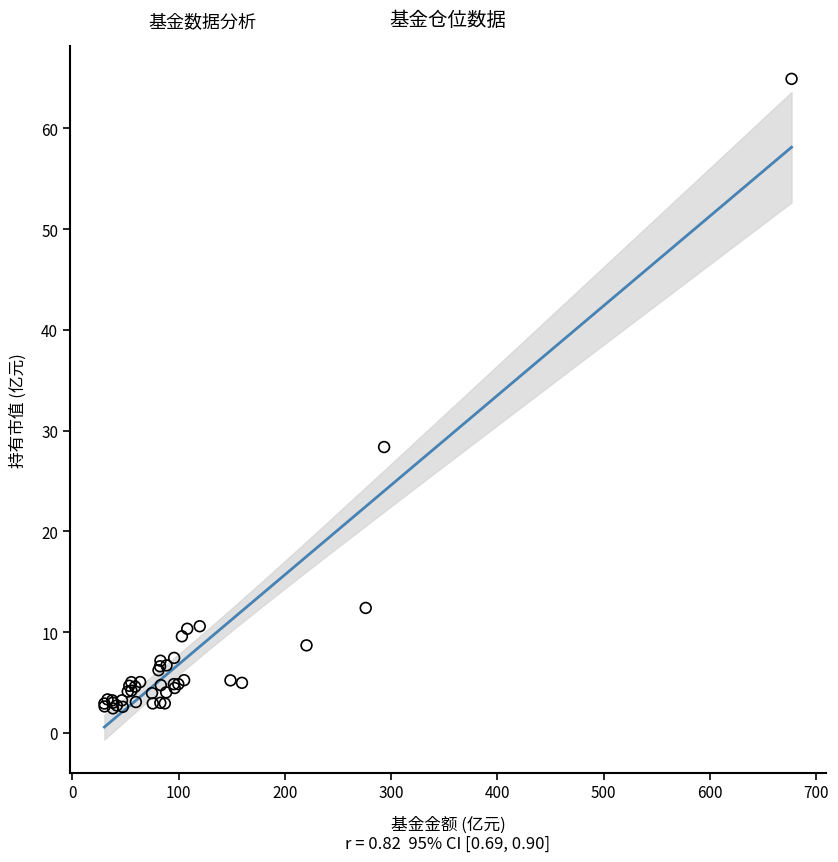

What Y value in the scatter plot is closest to 33?

28.4